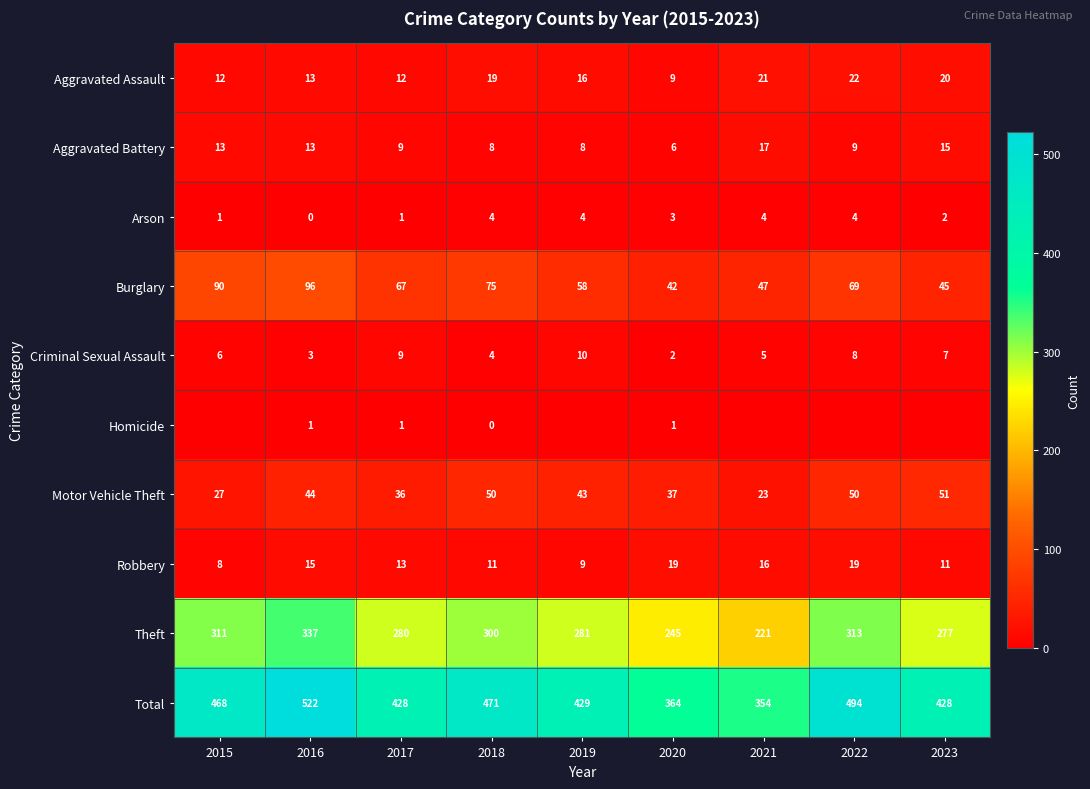

The value of Motor Vehicle Theft at 2015 is 42. True or false?

False